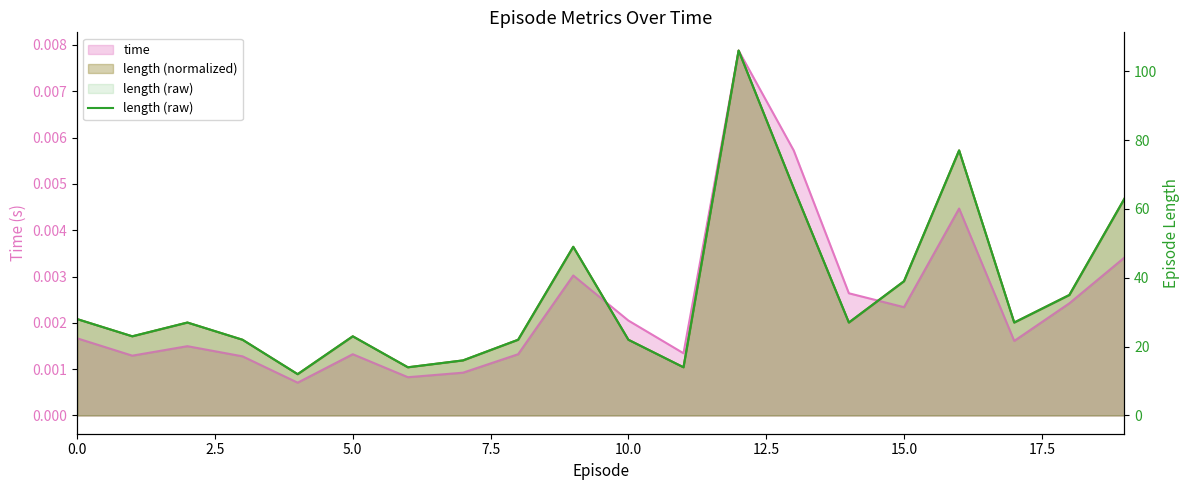

What is the sum of all values?

712